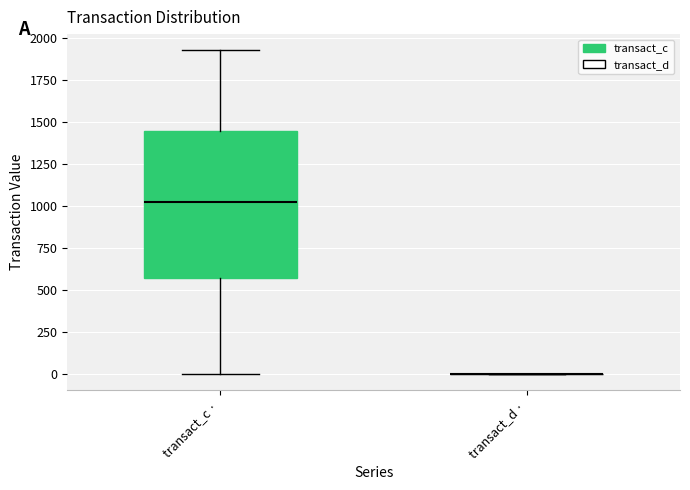

Comparing the boxes themselves (not the whiskers), which one is the tallest?

transact_c ·